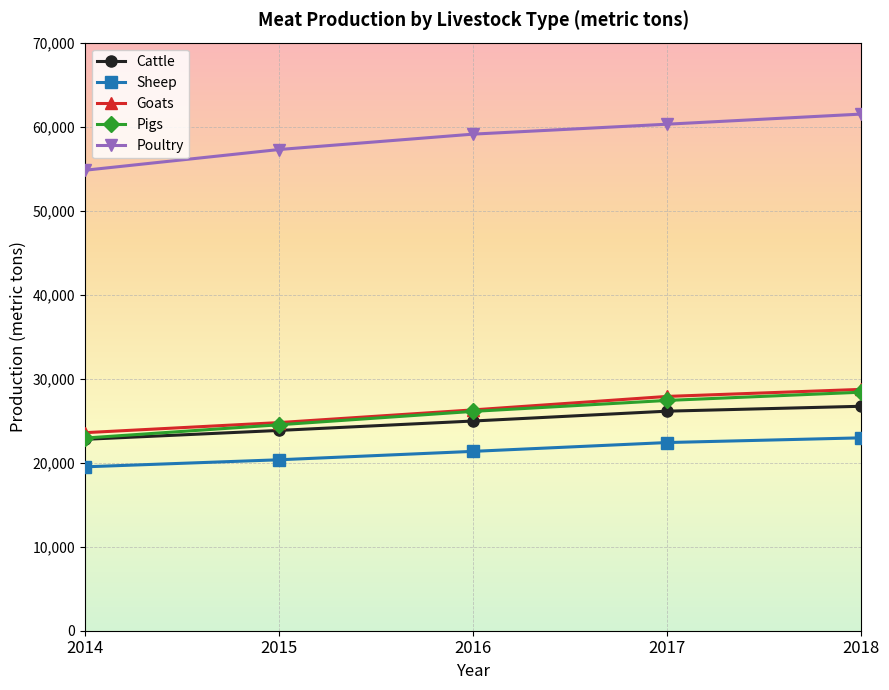

At which label does Sheep reach its minimum?

2014